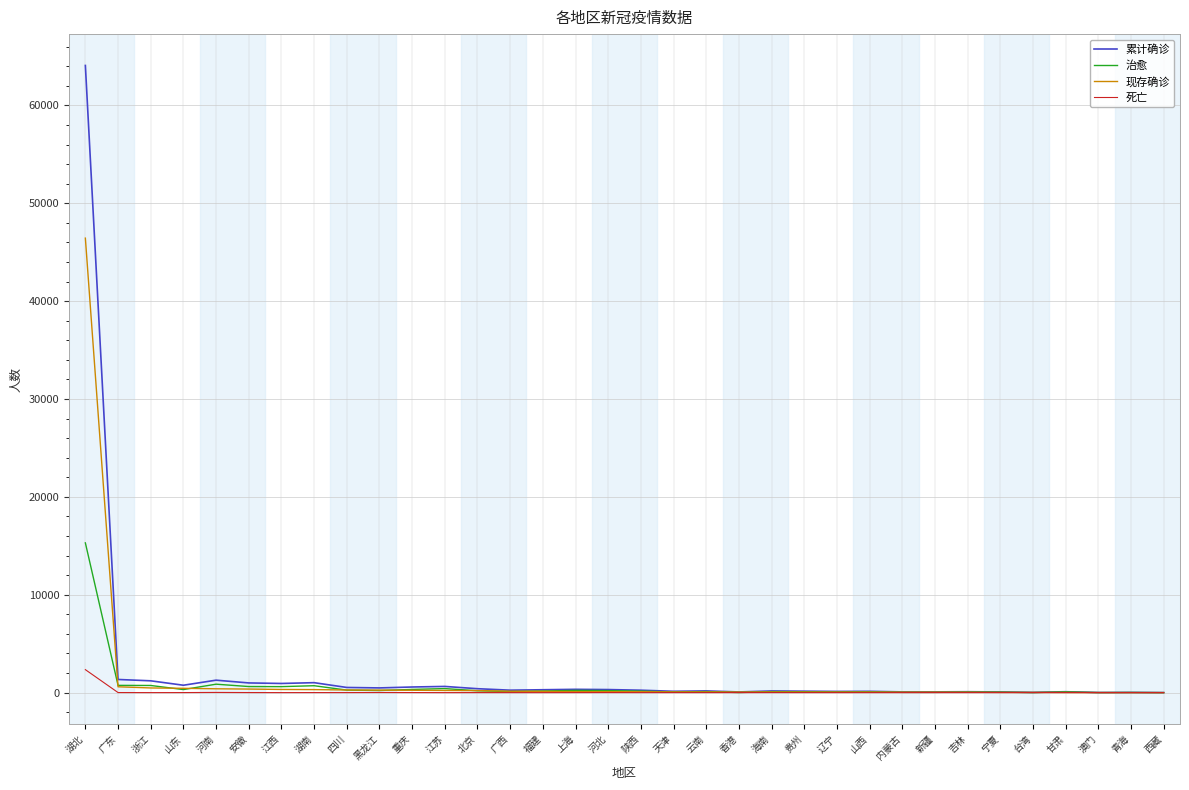

Read the 死亡 value at 香港.

2